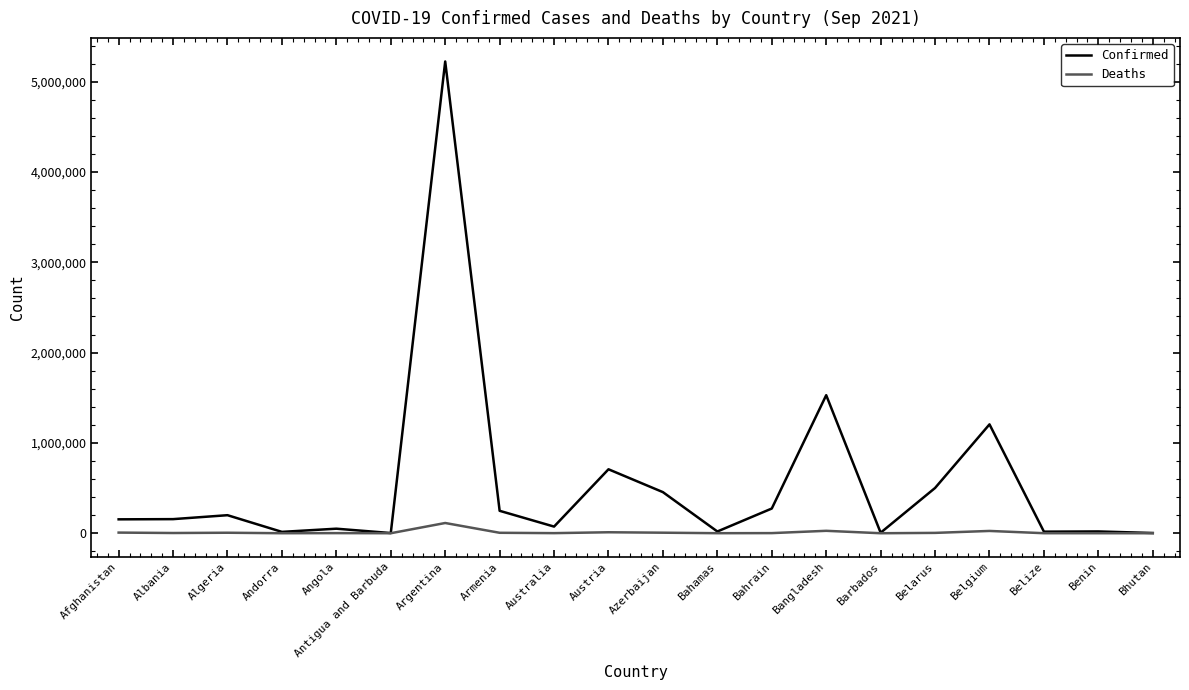

What are all the series names shown in the legend?

Confirmed, Deaths